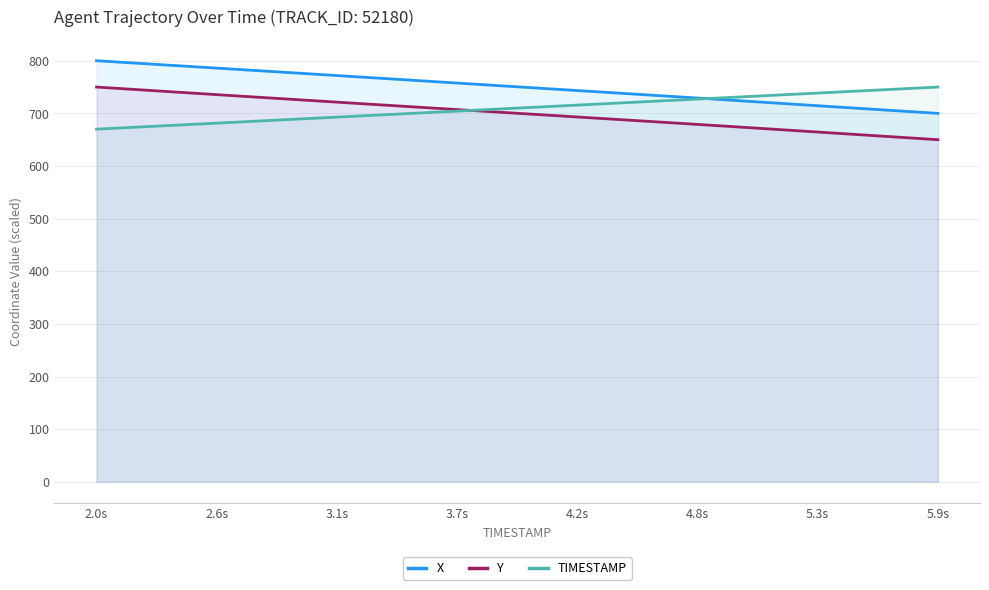

Reading left to right, list all the values displayed in this chart.

X: 800.0	797.5	795.0	792.5	789.9	787.4	784.9	782.3	779.8	777.3	774.8	772.2	769.6	767.1	764.6	762.0	759.4	756.9	754.3	751.7	749.2	746.6	744.1	741.5	739.0	736.4	733.9	731.3	728.7	726.1	723.5	720.9	718.3	715.6	713.0	710.4	707.8	705.2	702.6	700.0
Y: 750.0	747.4	744.8	742.2	739.6	737.1	734.5	731.9	729.3	726.8	724.2	721.7	719.1	716.6	714.1	711.5	709.0	706.5	704.0	701.4	698.9	696.4	693.9	691.3	688.8	686.3	683.8	681.2	678.7	676.1	673.5	670.9	668.3	665.6	663.0	660.4	657.8	655.2	652.6	650.0
TIMESTAMP: 670.0	672.1	674.1	676.2	678.2	680.3	682.3	684.4	686.4	688.5	690.5	692.6	694.6	696.7	698.7	700.8	702.8	704.9	706.9	709.0	711.0	713.1	715.1	717.2	719.2	721.3	723.3	725.4	727.4	729.5	731.5	733.6	735.6	737.7	739.7	741.8	743.8	745.9	747.9	750.0